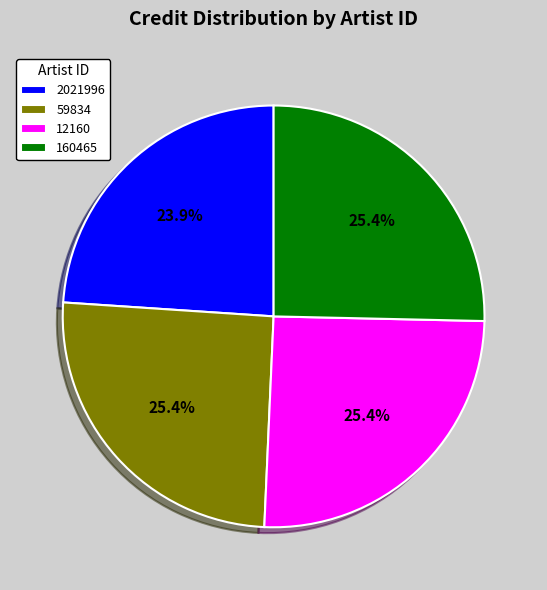

True or false: 160465 accounts for 25% of the total.

True